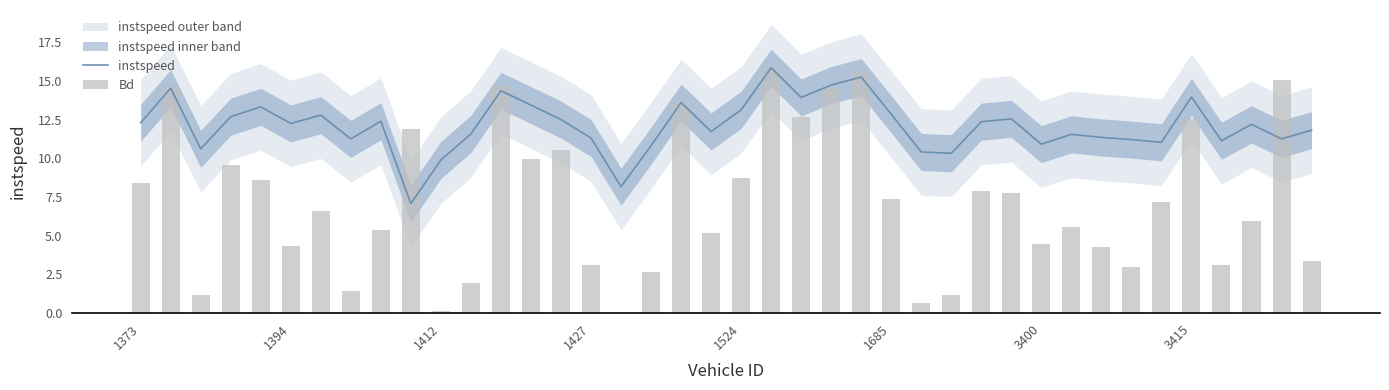

Is it true that instspeed equals 17.4 at 28?

False